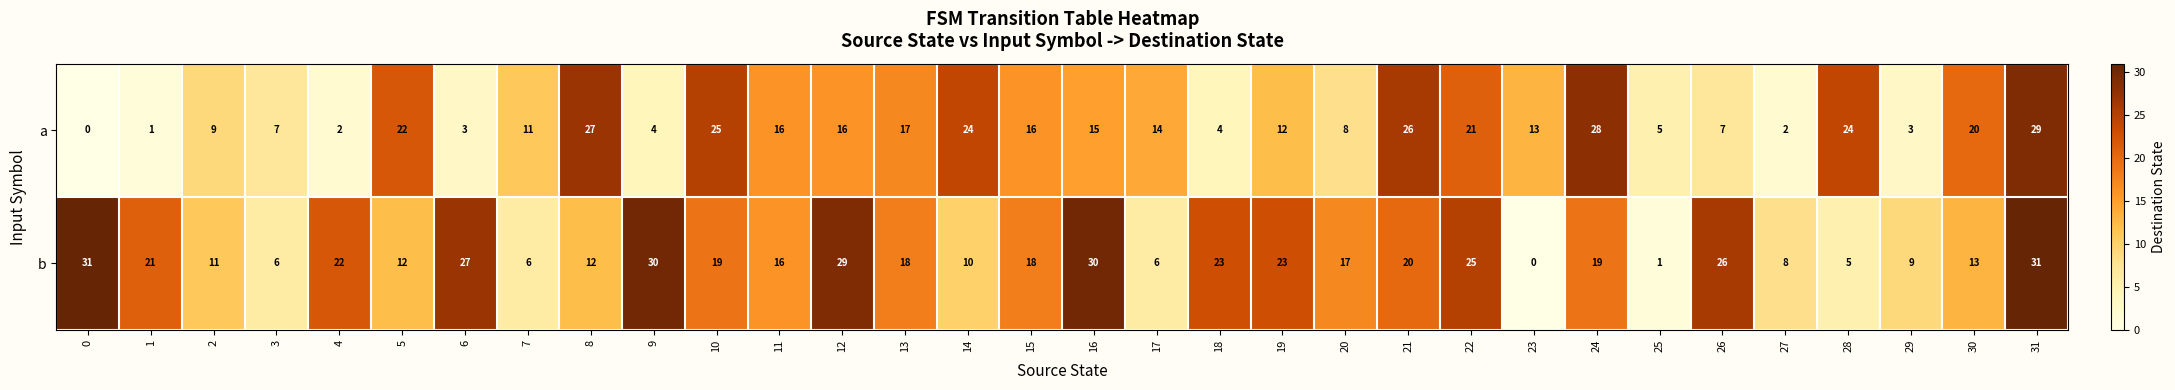

Which series has the widest spread of values?

b